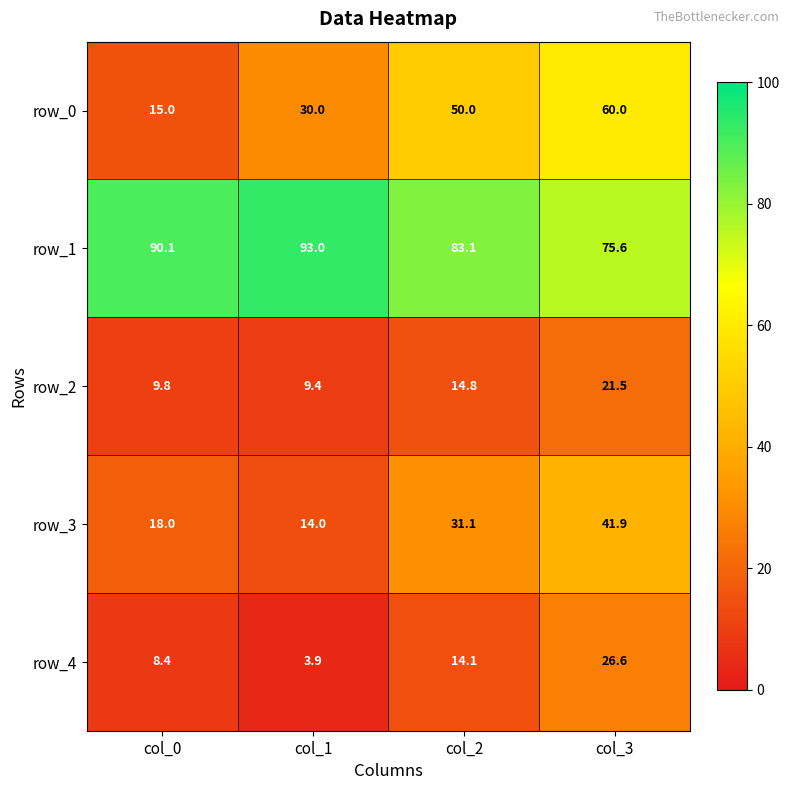

Reading left to right, list all the values displayed in this chart.

row_0: 15.0	30.0	50.0	60.0
row_1: 90.1	93.0	83.1	75.6
row_2: 9.8	9.4	14.8	21.5
row_3: 18.0	14.0	31.1	41.9
row_4: 8.4	3.9	14.1	26.6